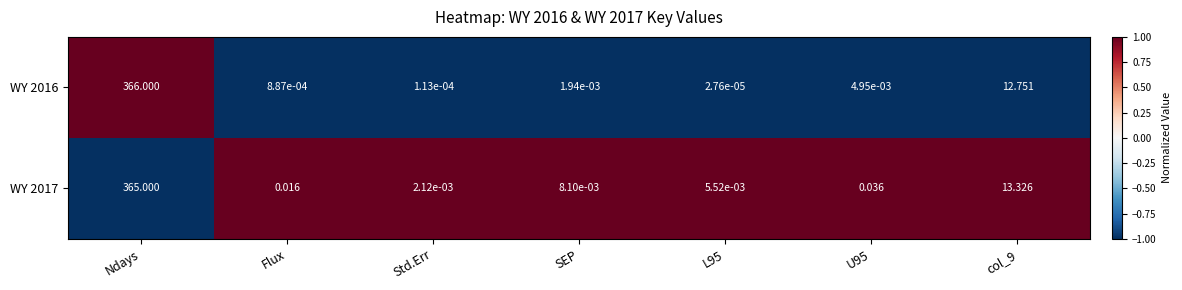

Which series has the widest spread of values?

WY 2016